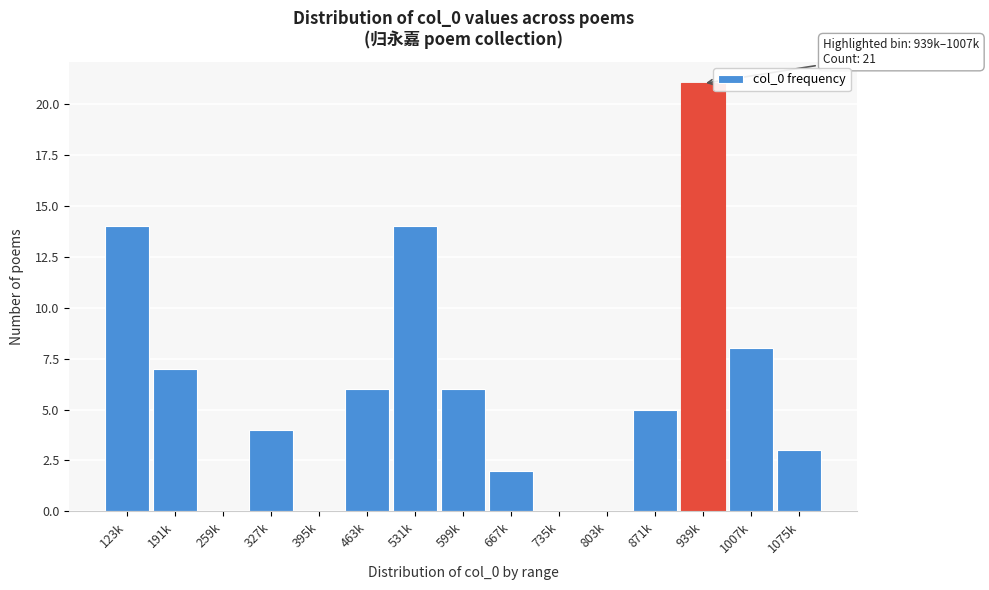

Reading left to right, transcribe all the data shown in this chart.

123k=14	191k=7	259k=0	327k=4	395k=0	463k=6	531k=14	599k=6	667k=2	735k=0	803k=0	871k=5	939k=21	1007k=8	1075k=3